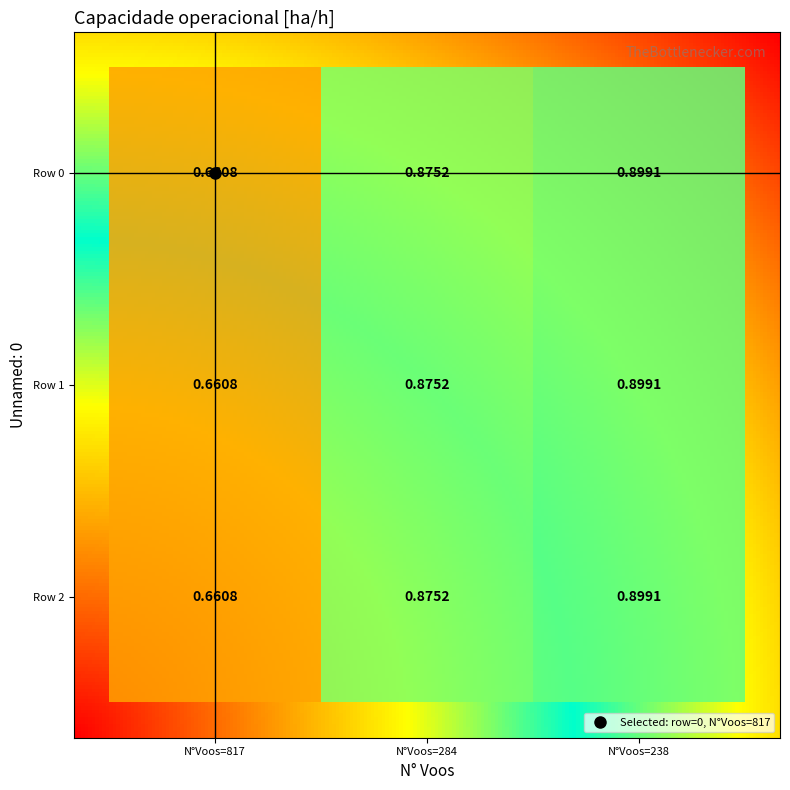

What is the minimum value for 1?

0.7